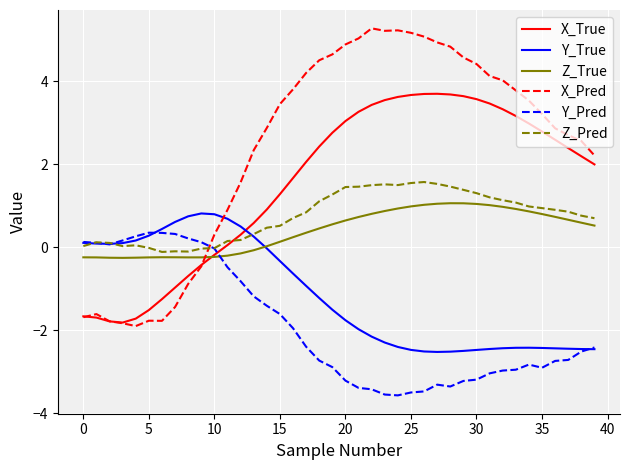

Which series has the largest range (max minus min)?

X_Pred